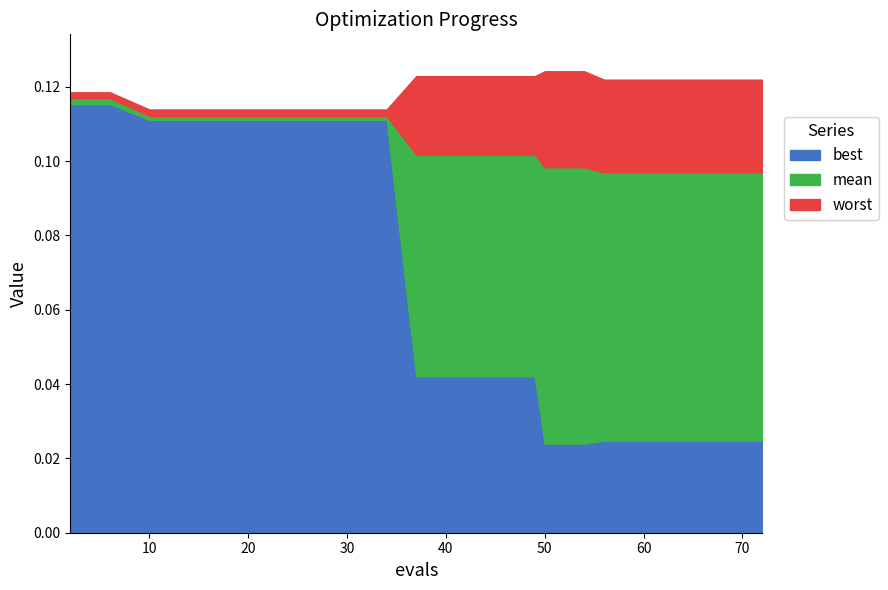

True or false: best has a value of 0.0 at 10.

False